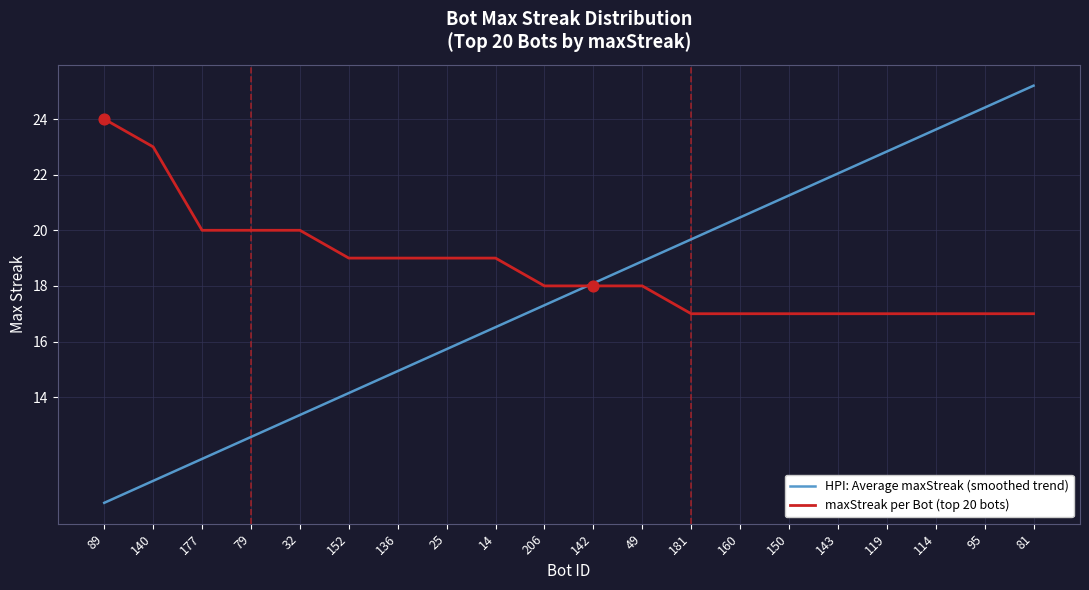

What is the spread (max minus min) of values at 114?

6.6